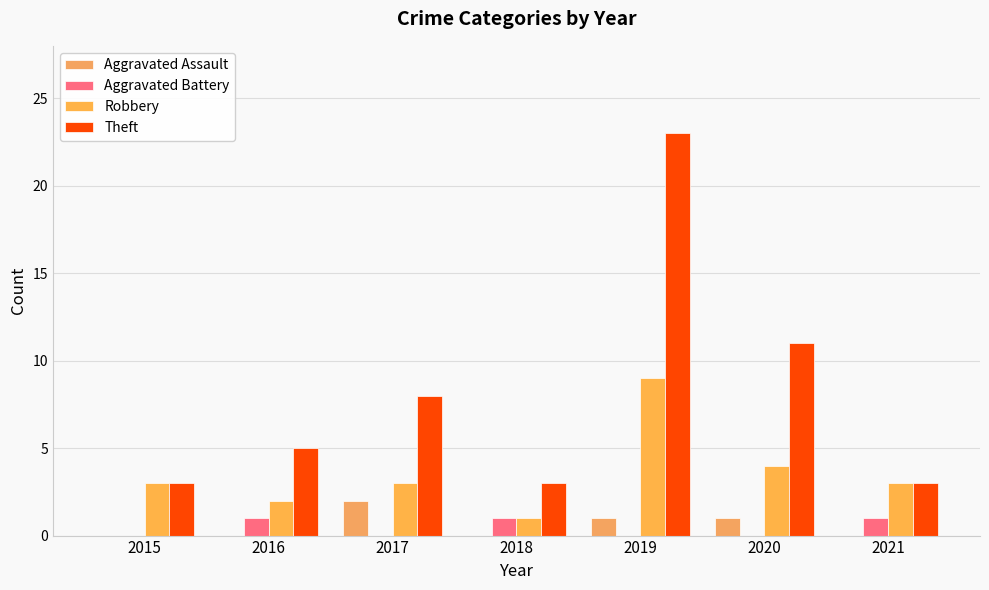

Count the Aggravated Assault values in the range 0 to 1.

6